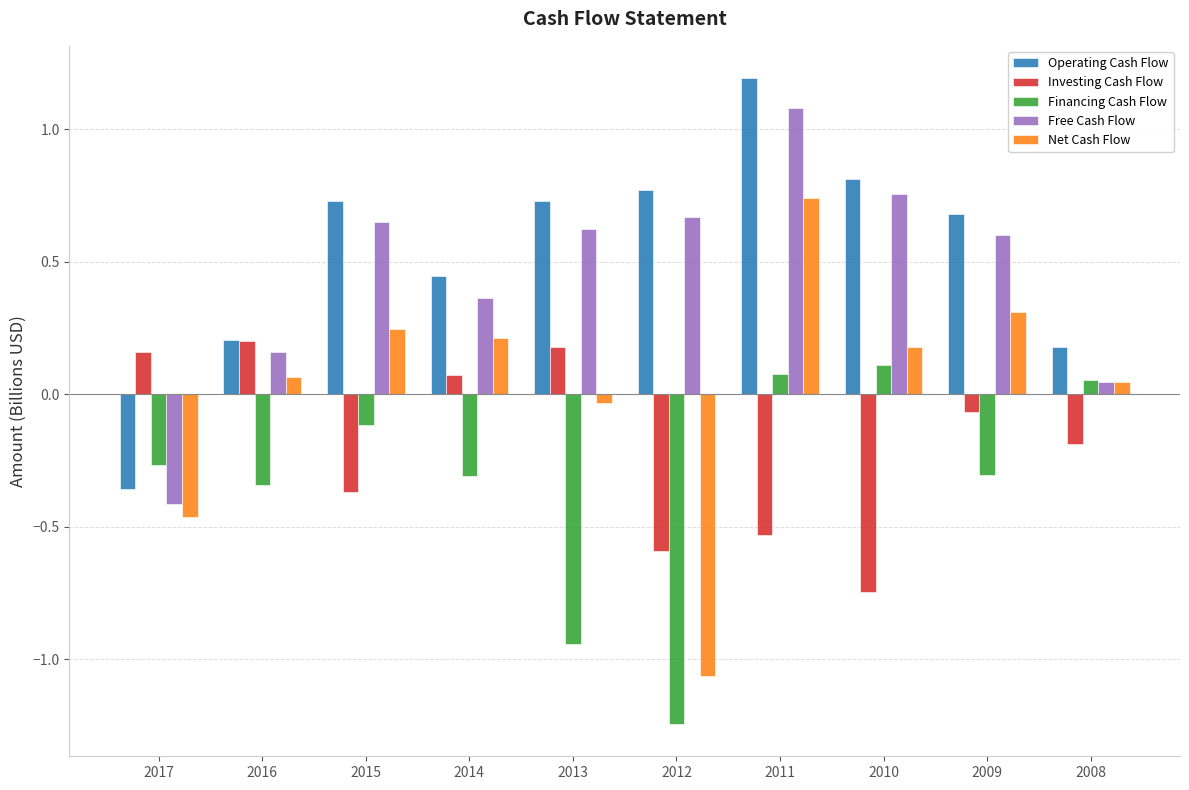

The value of Operating Cash Flow at 2012 is 0.3. True or false?

False